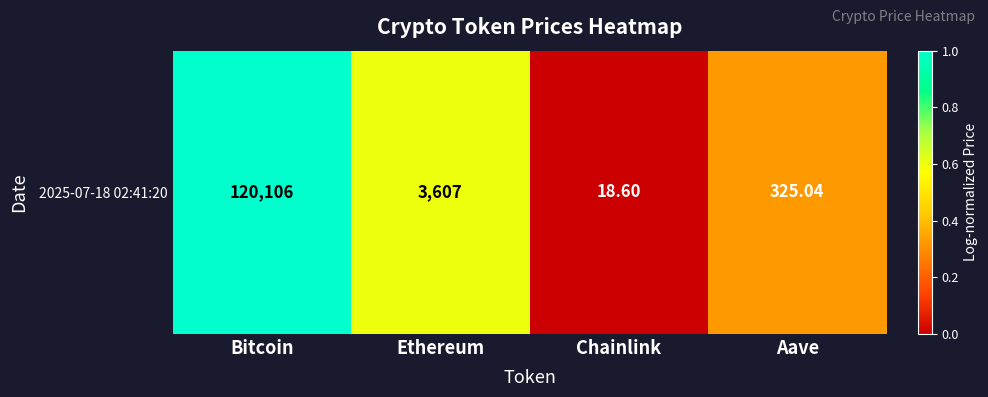

At which category does the chart reach its minimum across all series?

Chainlink